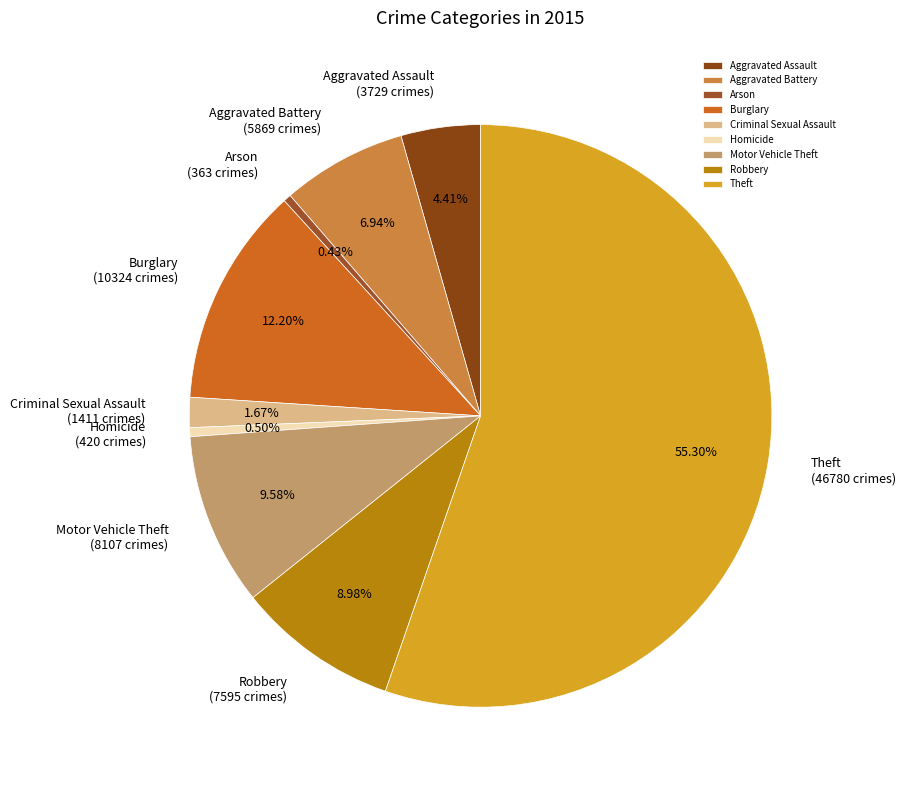

True or false: Aggravated Assault accounts for 17% of the total.

False